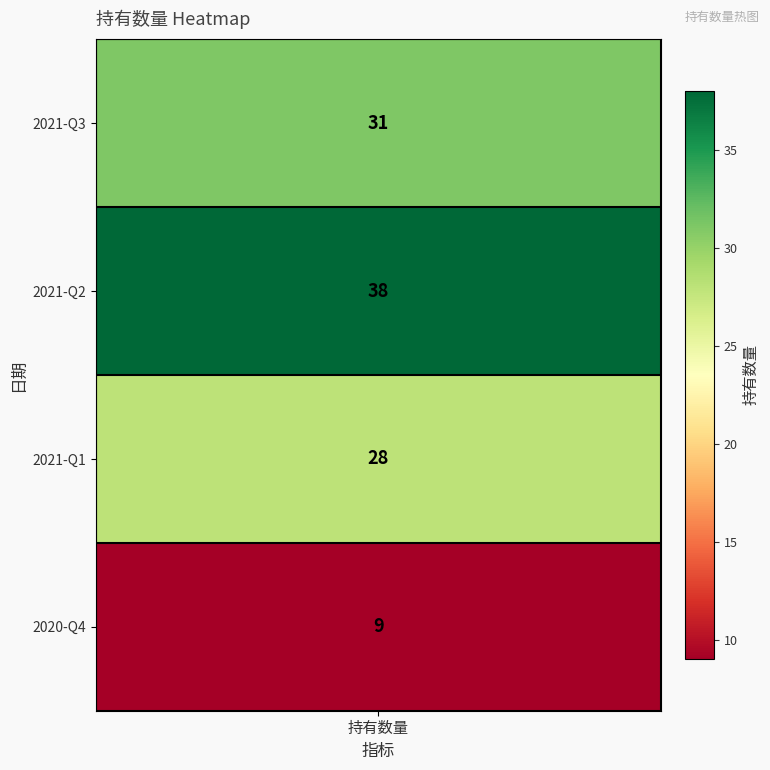

Count the number of values greater than 31.

1